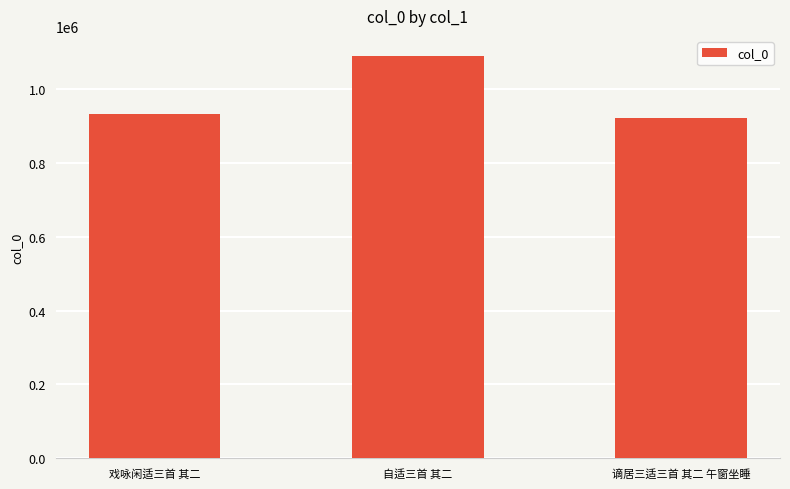

What is the label of the 2nd bar from the left?

自适三首 其二